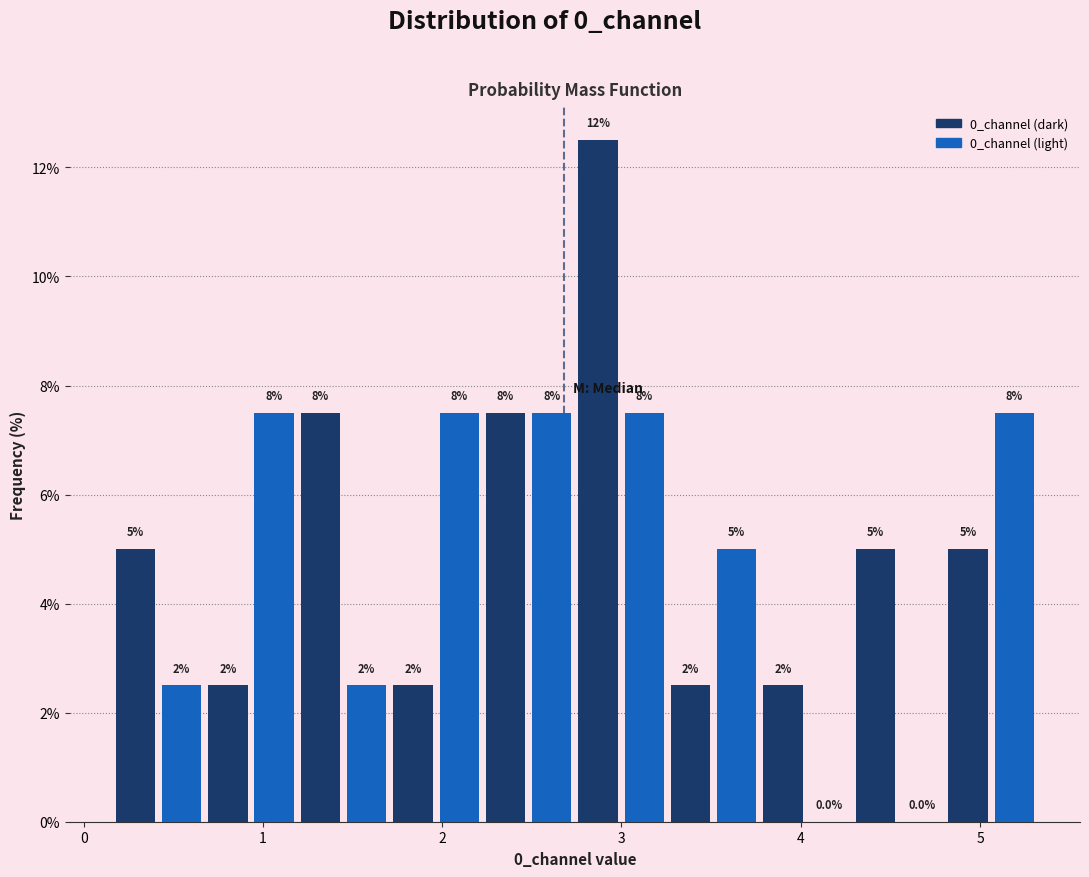

Around what value on the x-axis is the tallest bar? Give the approximate position of its centre, as read against the axis.

2.9